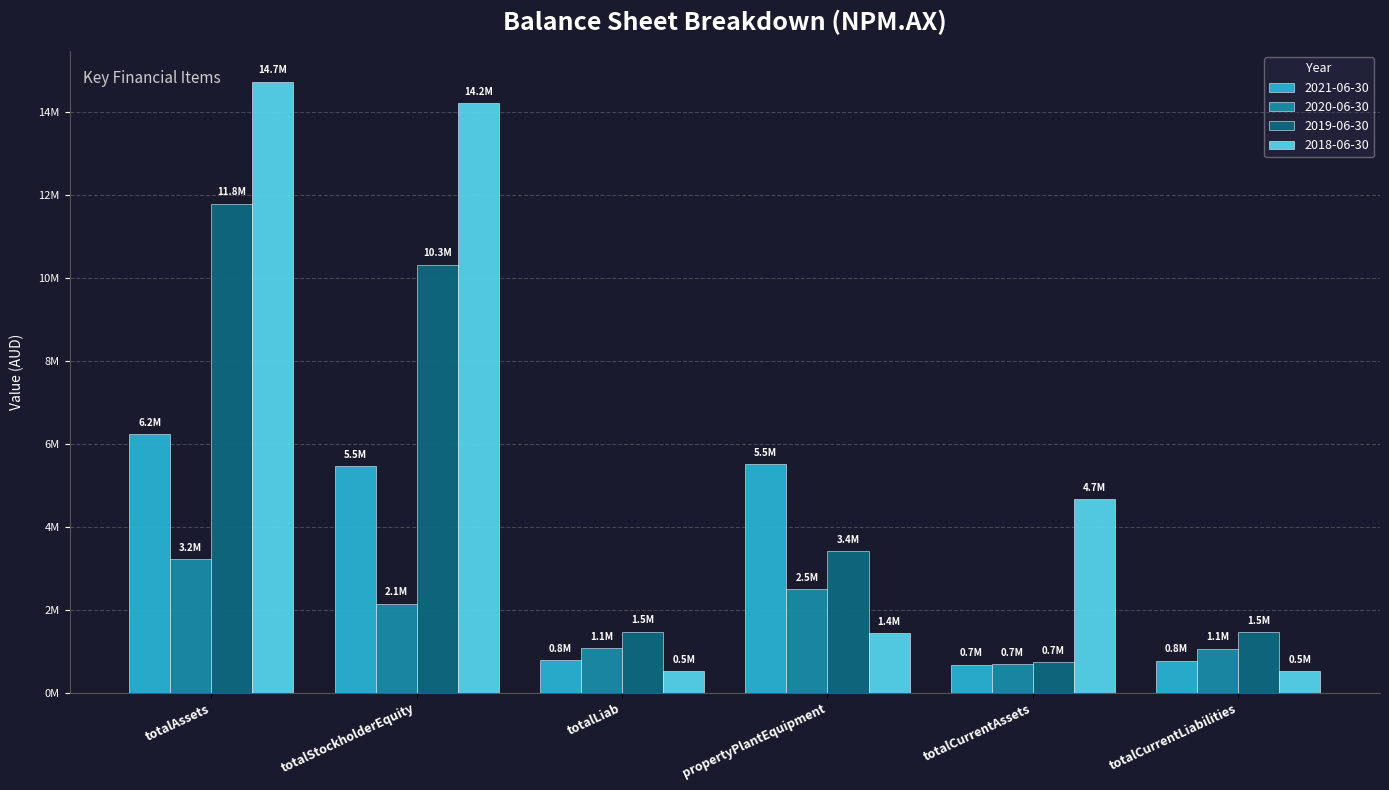

What is the lowest value of the 2018-06-30 series?

509763